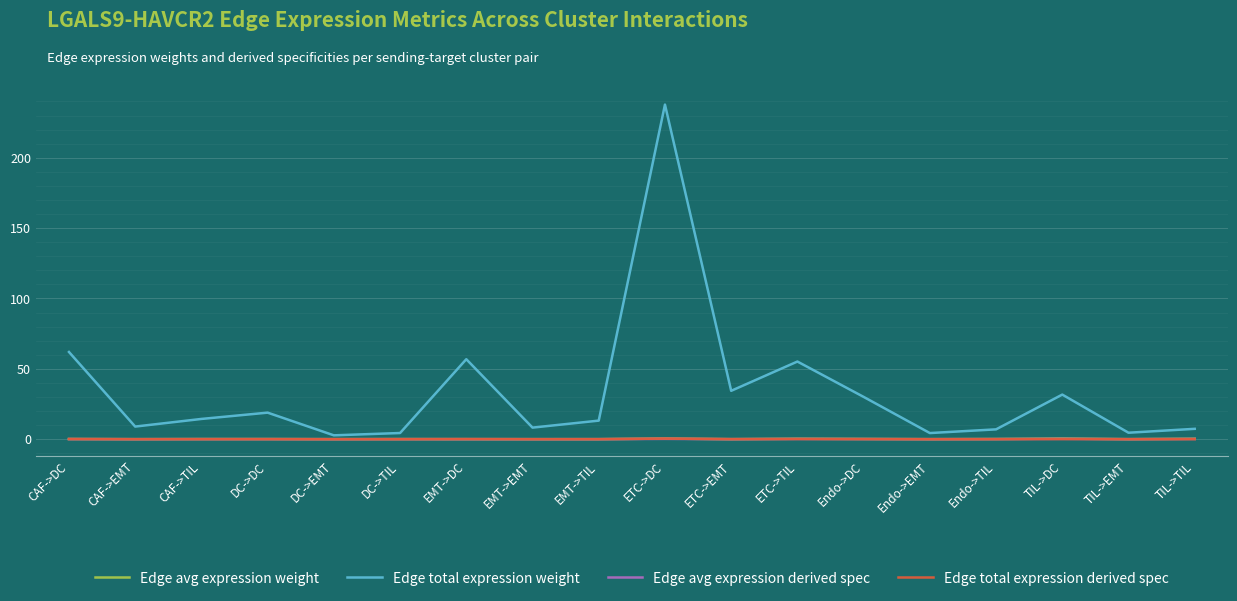

Which series has the largest range (max minus min)?

Edge total expression weight